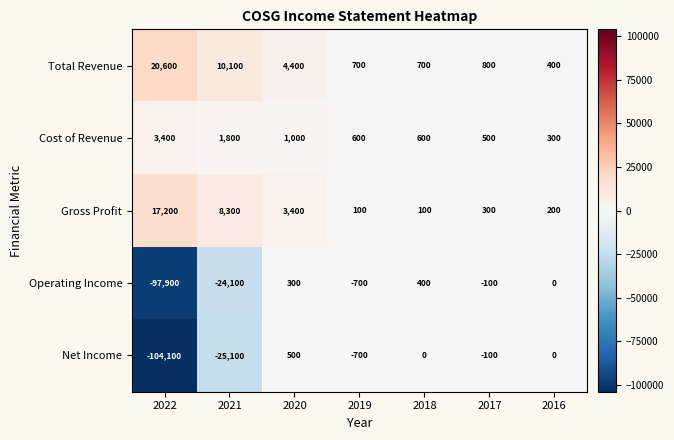

Which series changed the most between 2022 and 2016?

Net Income